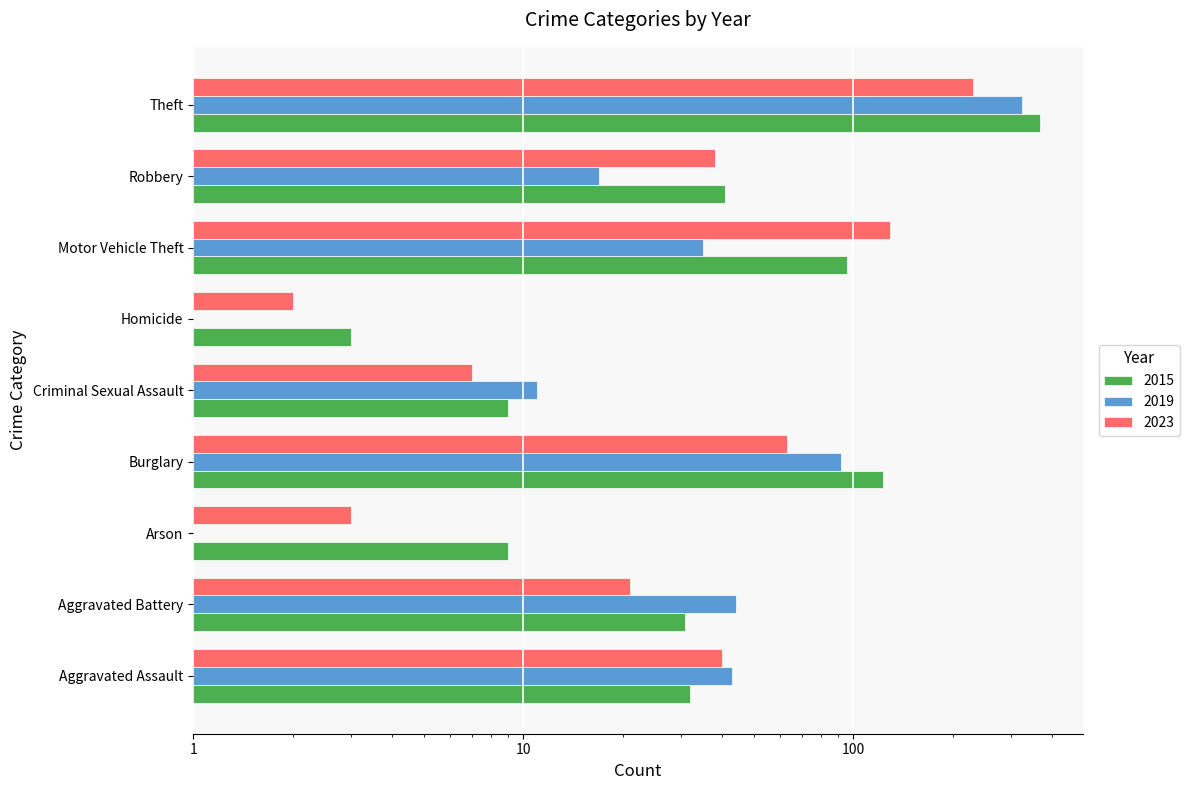

What is the label of the 4th bar from the right?

Homicide